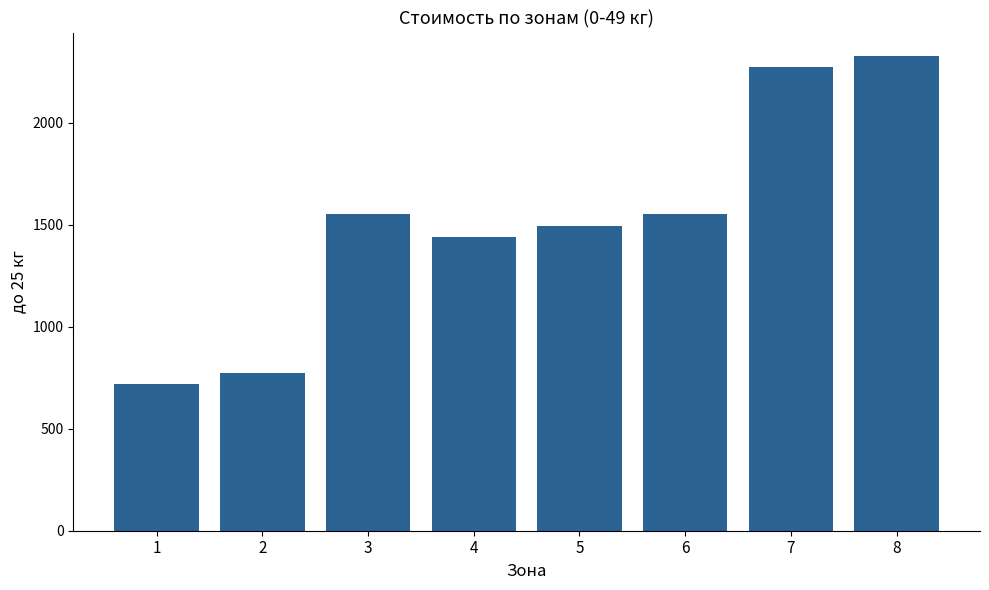

What is the sum of the values at 6 and 2?

2325